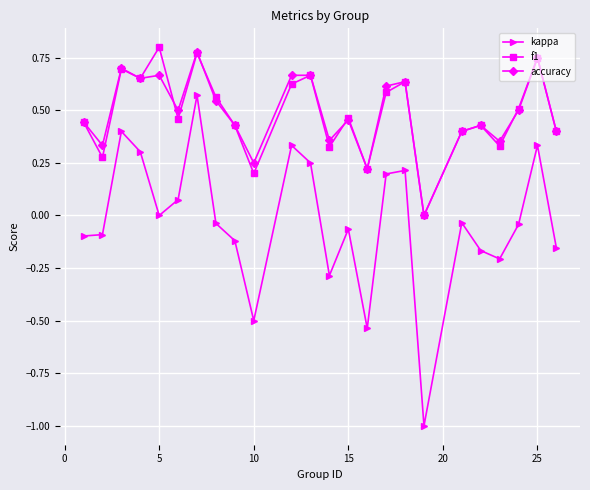

True or false: kappa and accuracy cross at least once.

False